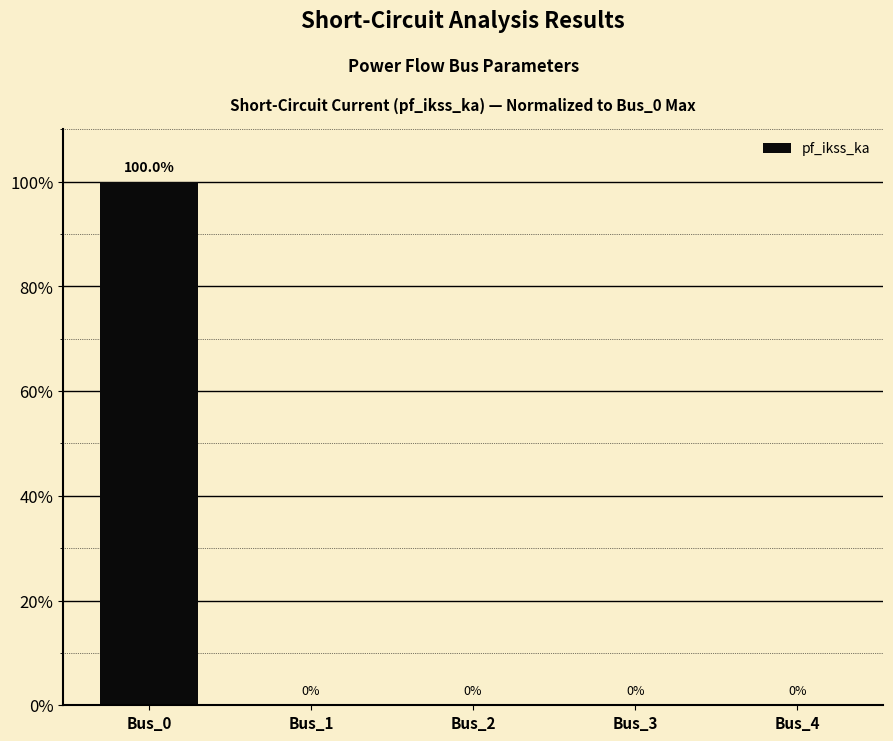

Reading right to left, extract all data points from this chart.

0	0	0	0	100